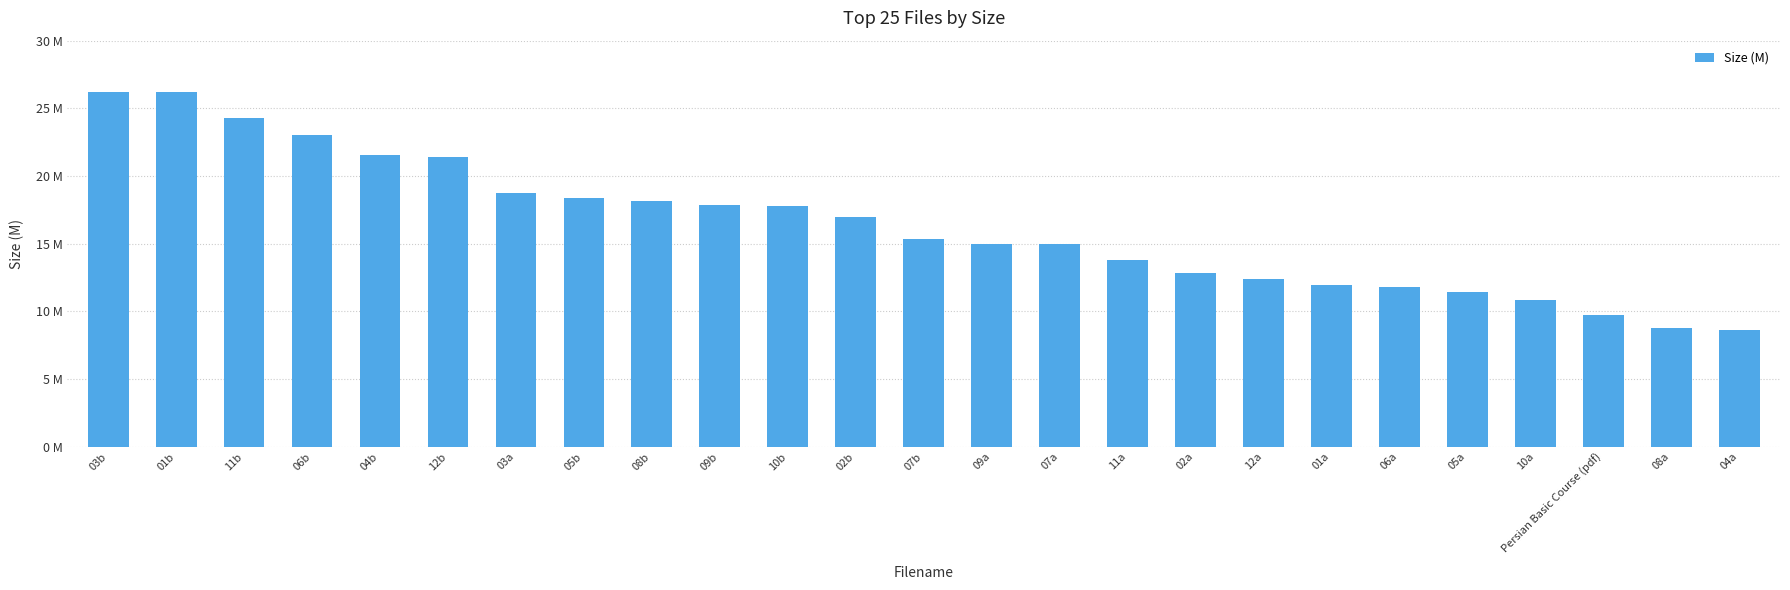

Does the chart contain any negative values?

No